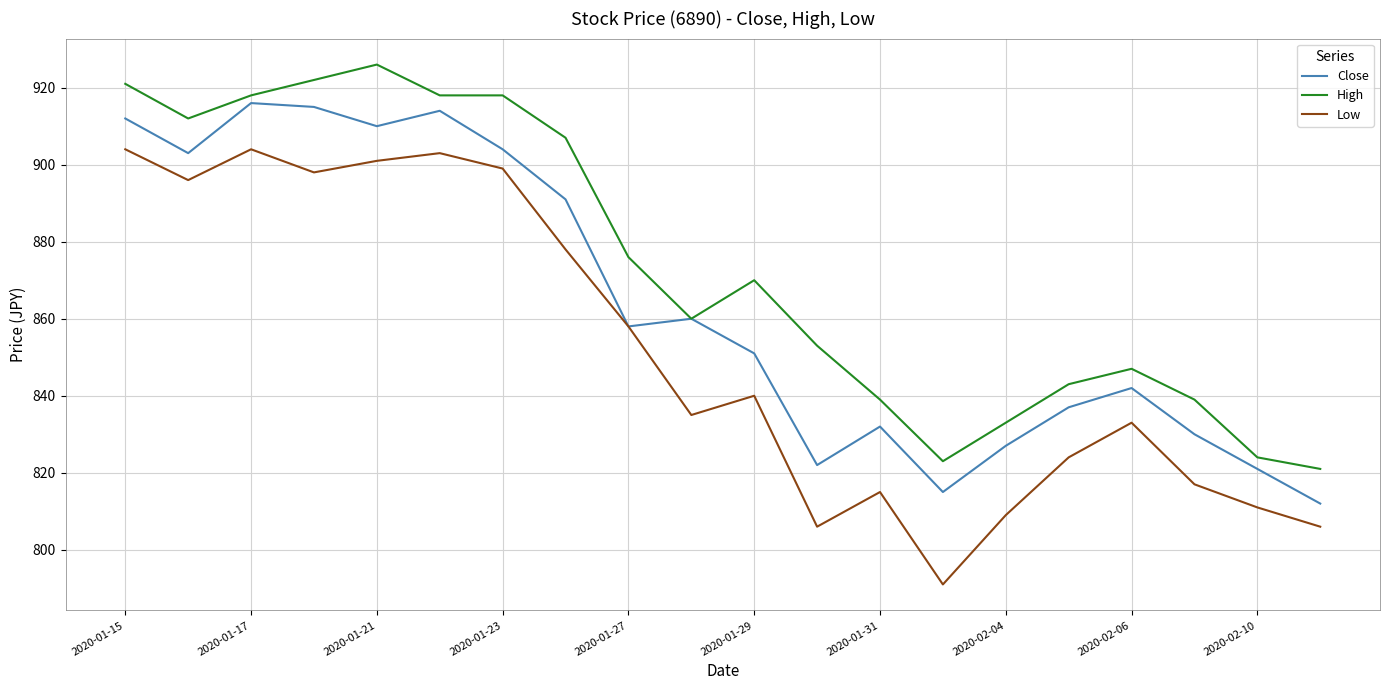

Which series has the widest spread of values?

Low